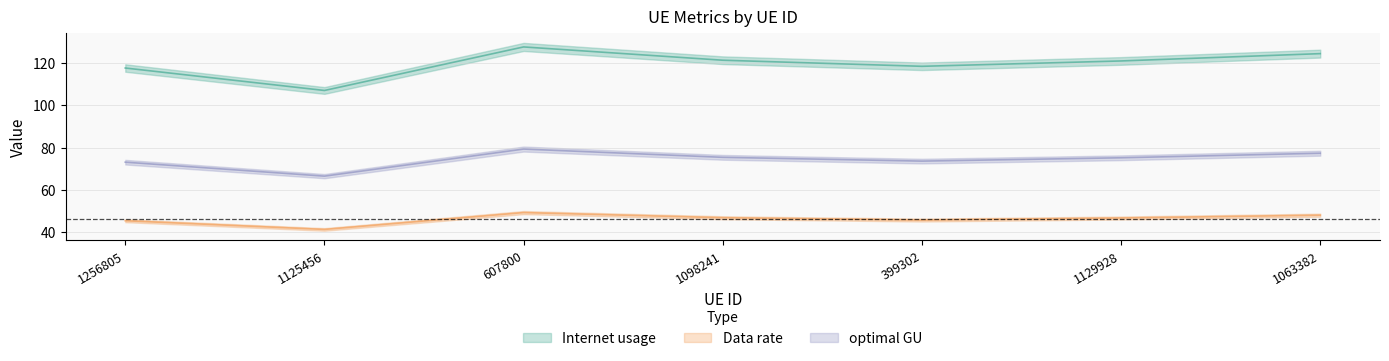

Is the value of optimal GU at 1098241 greater than the value of Data rate at 1256805?

Yes